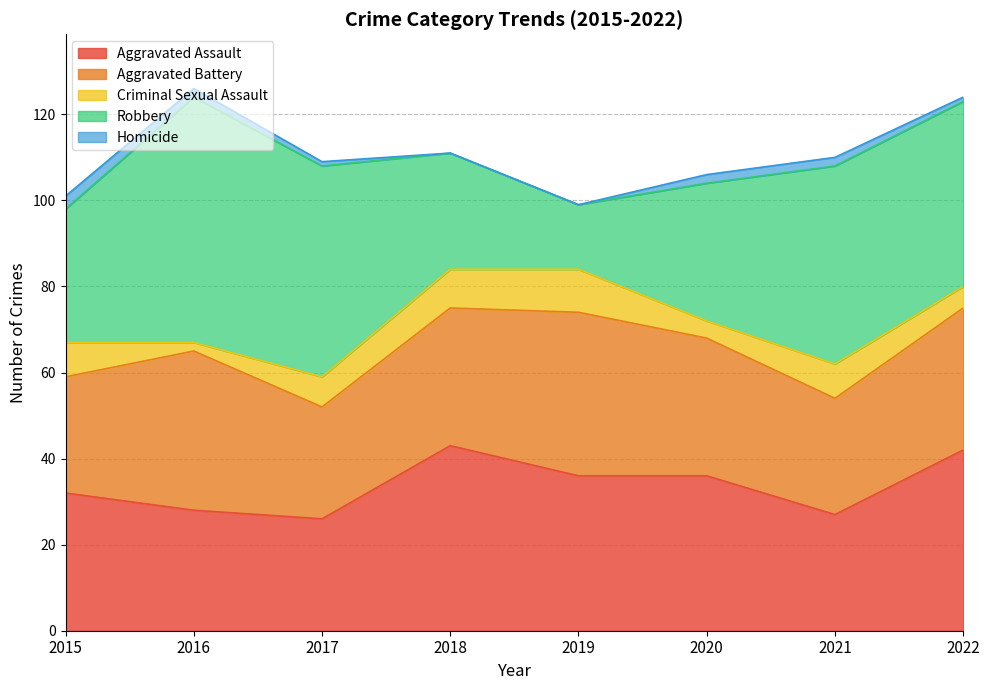

What is the difference between the maximum and minimum values in the Homicide series?

3